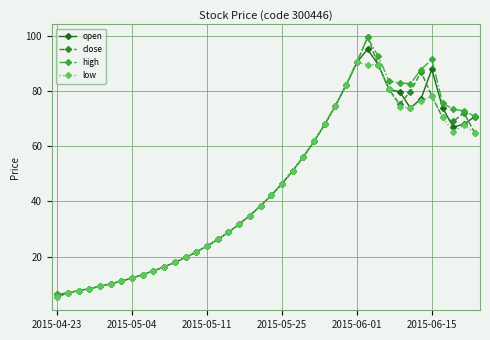

True or false: close has more than 0 interior local peaks.

True